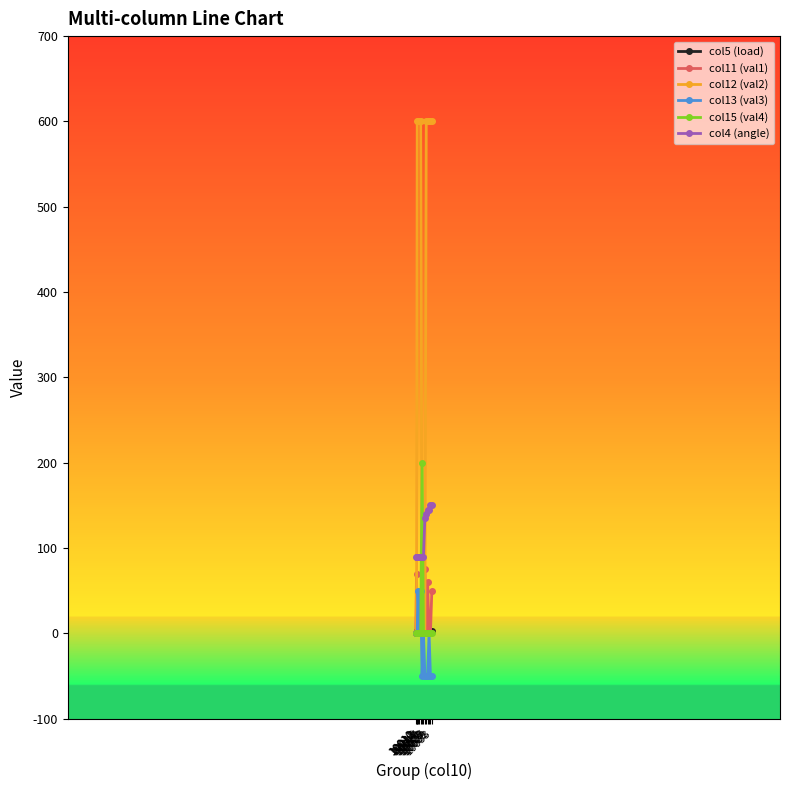

Which series changed the most between 10012 and 10013?

col13 (val3)